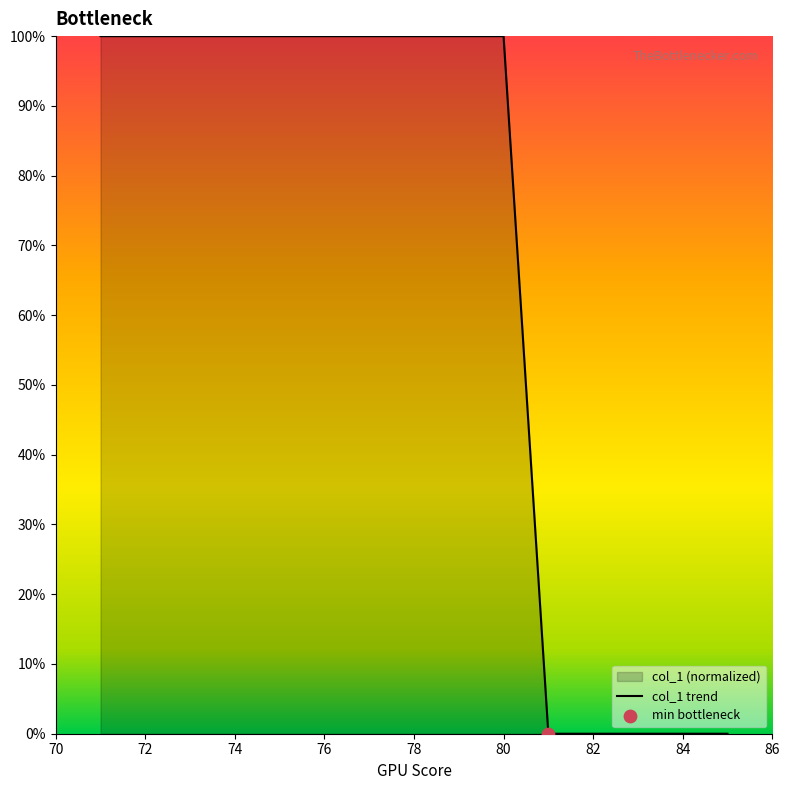

What is the maximum value shown in the chart?

100